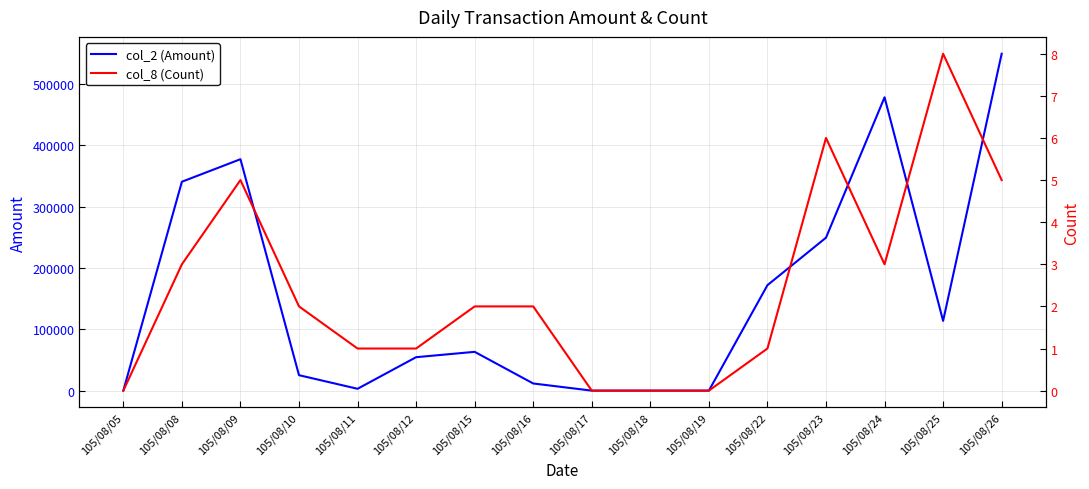

Is the value of col_8 (Count) at 105/08/26 greater than the value of col_2 (Amount) at 105/08/10?

No